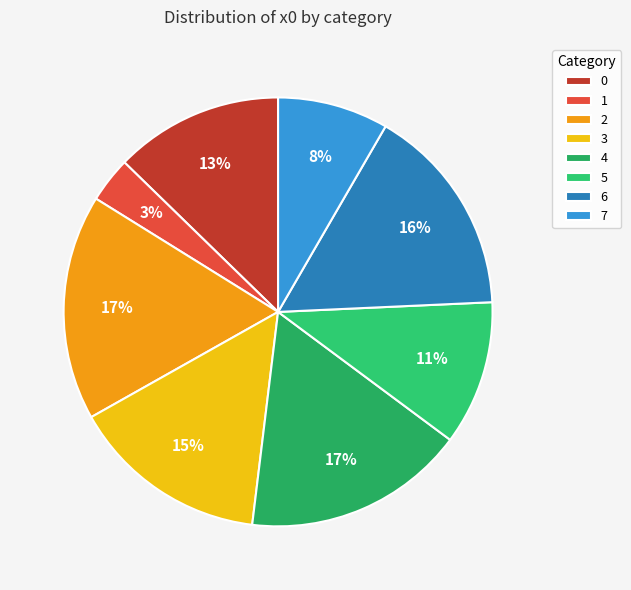

Is it true that 5 is 1% of the pie?

False